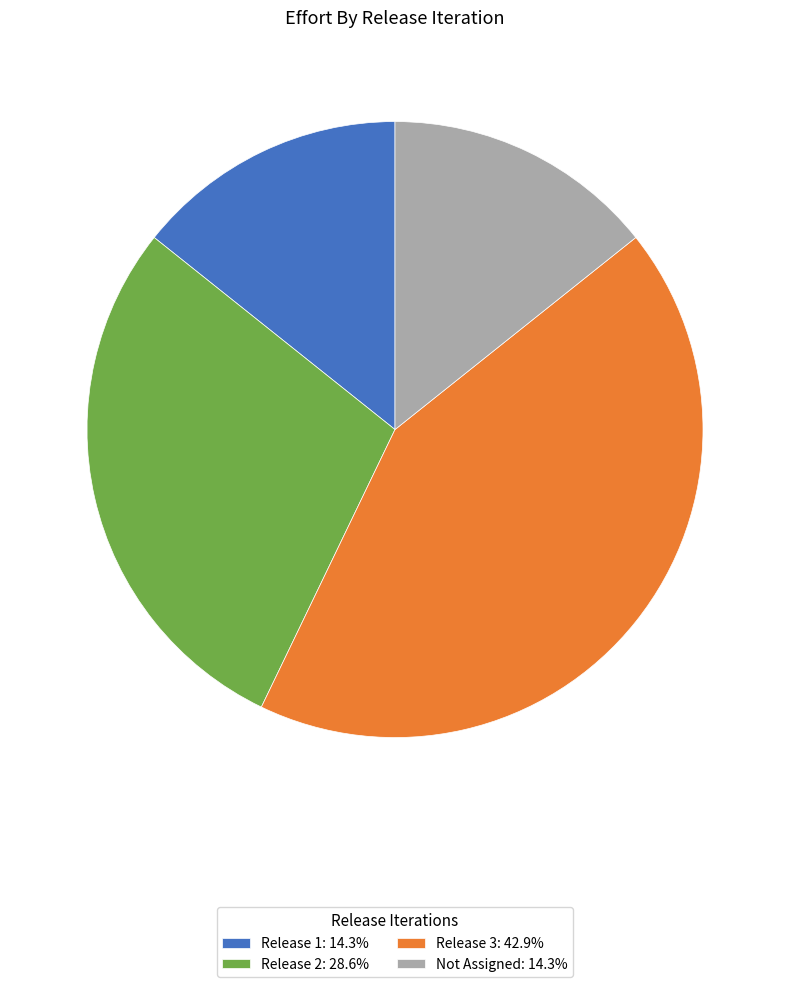

Does any single category account for the majority?

No